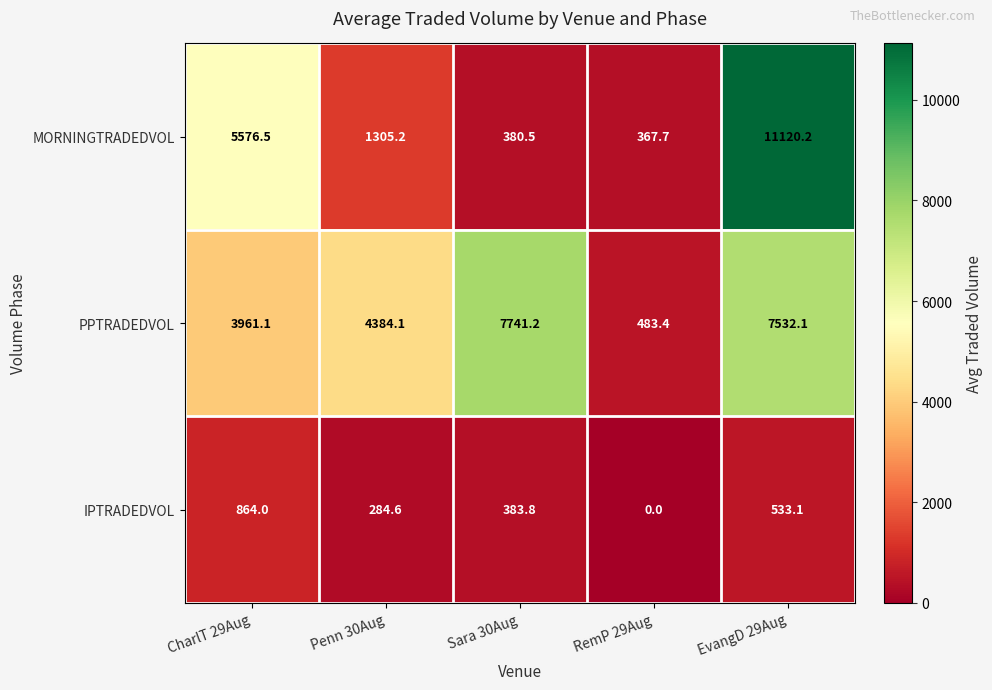

At how many categories does at least one series exceed 2293?

4